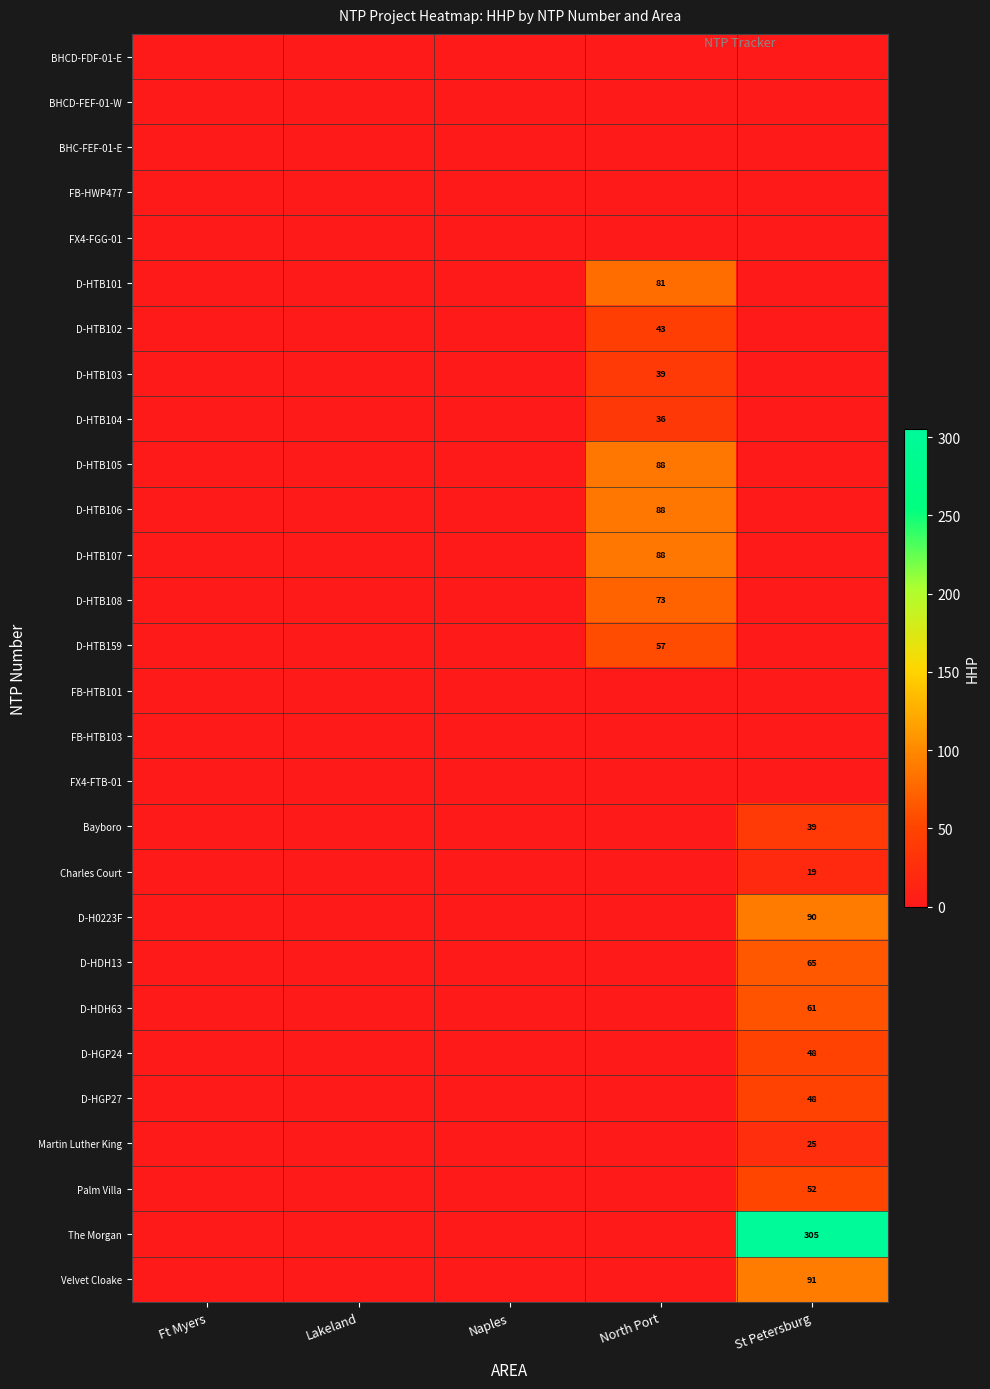

The D-H0223F series shows 49 at St Petersburg. True or false?

False